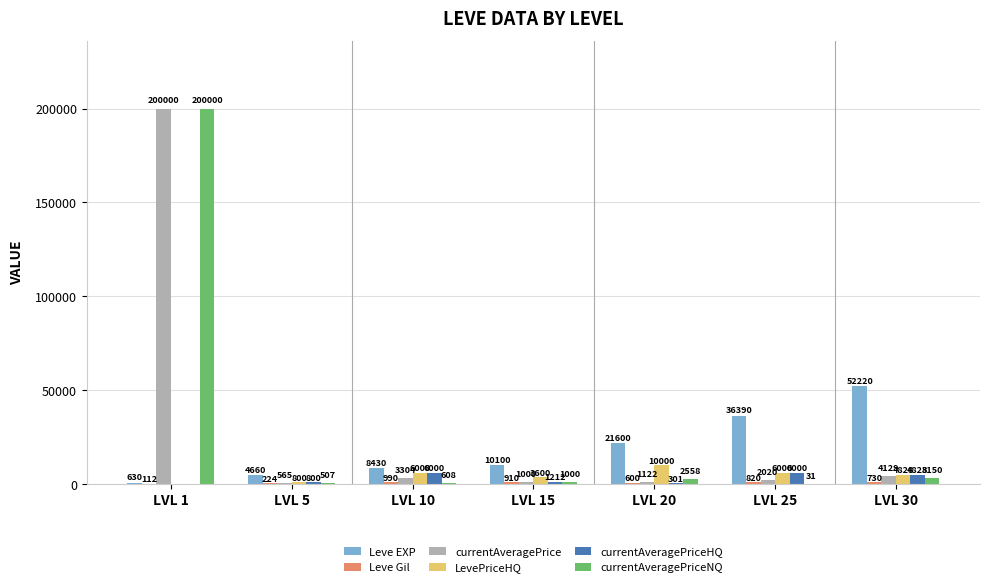

Count the number of categories in the chart.

7